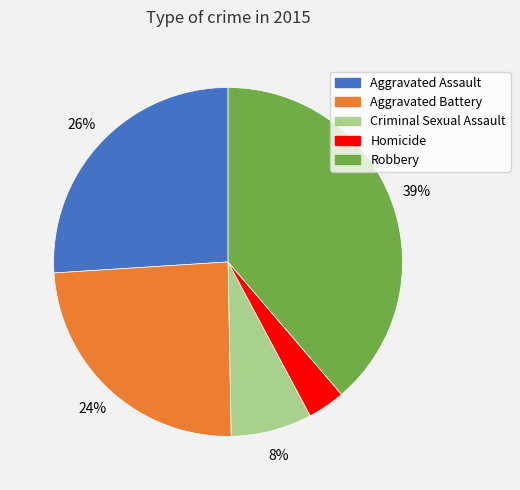

What percentage is the Aggravated Battery slice, to the nearest percent?

24%